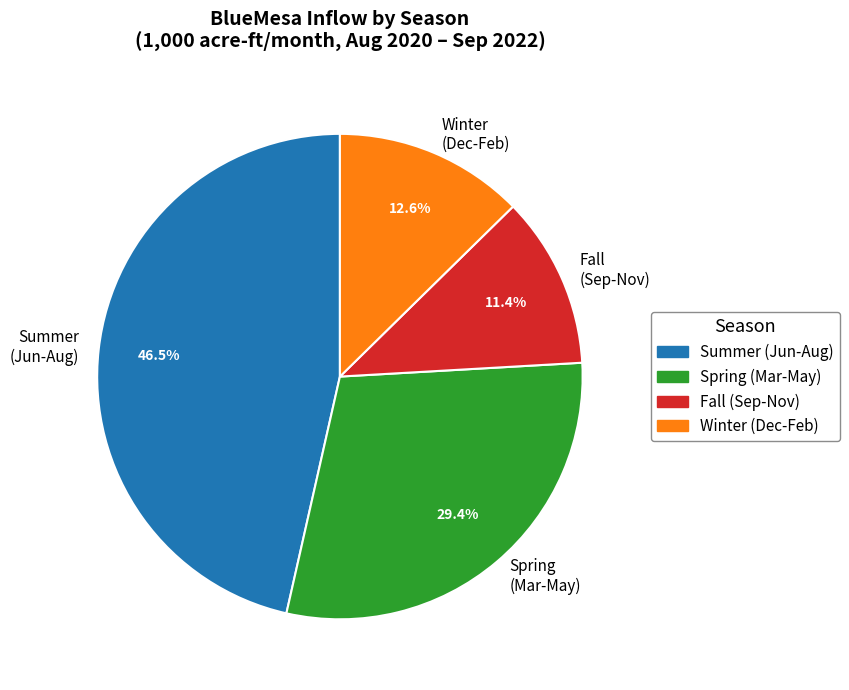

Do Summer (Jun-Aug) and Fall (Sep-Nov) together represent more than half of the pie?

Yes